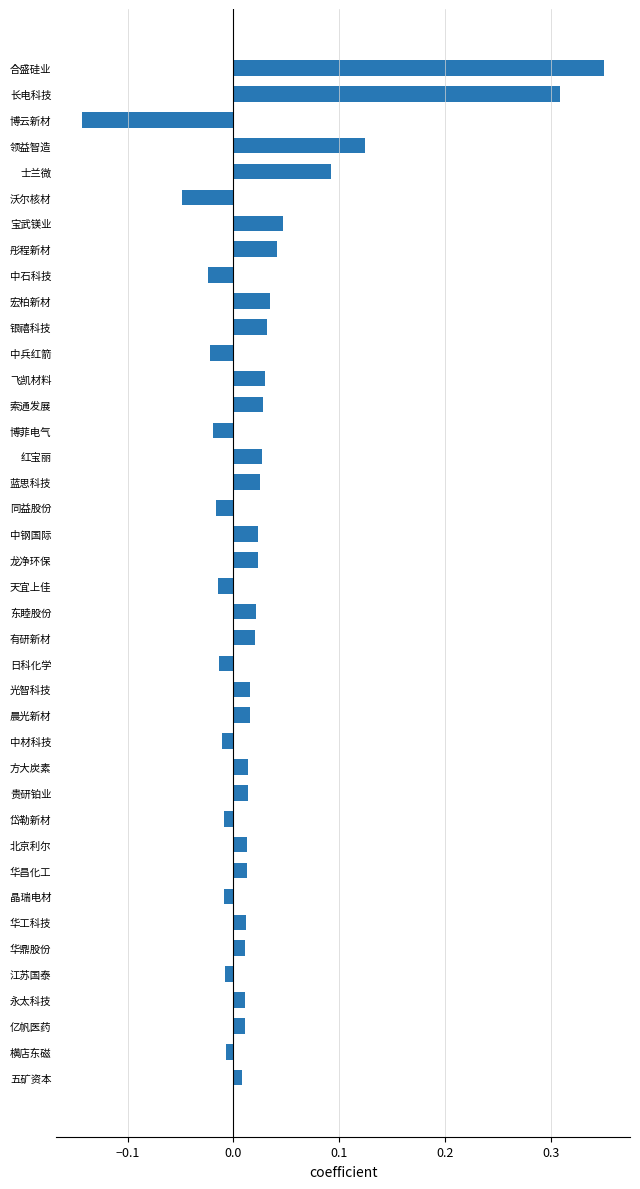

Which category has the highest value across all series?

合盛硅业